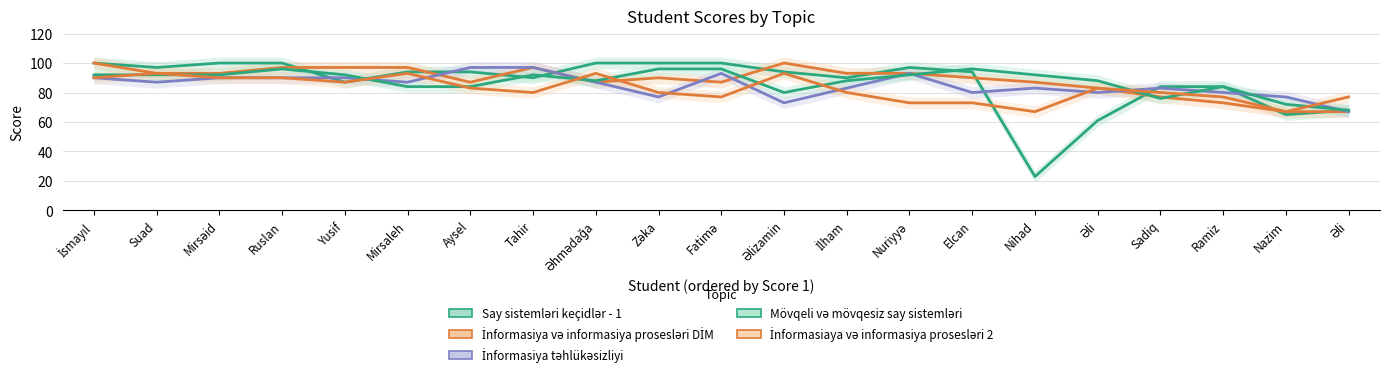

Which has a higher value, Ruslan or Nazim?

Ruslan